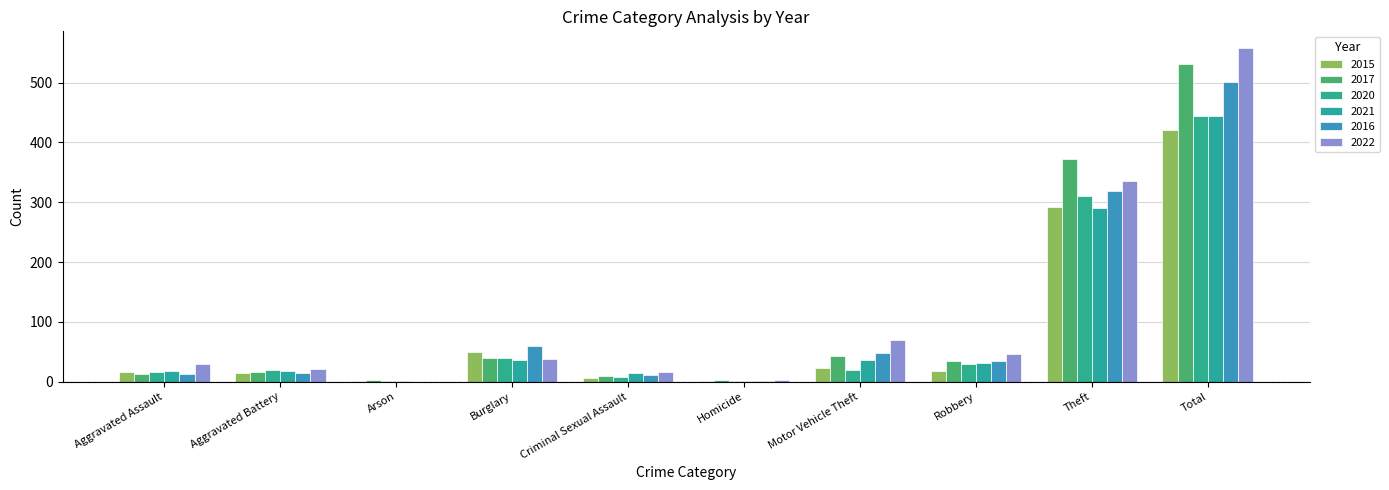

What is the label of the 8th bar from the left?

Robbery